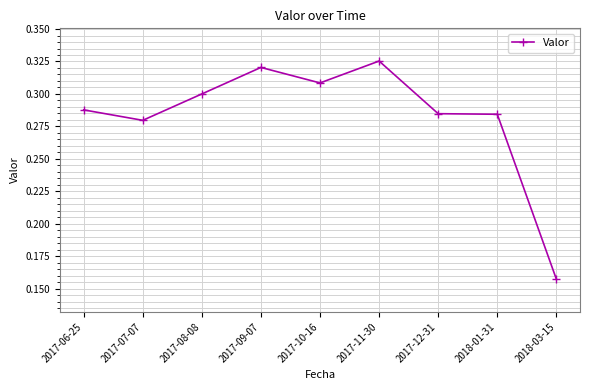

What is the label of the 1st point from the right?

2018-03-15